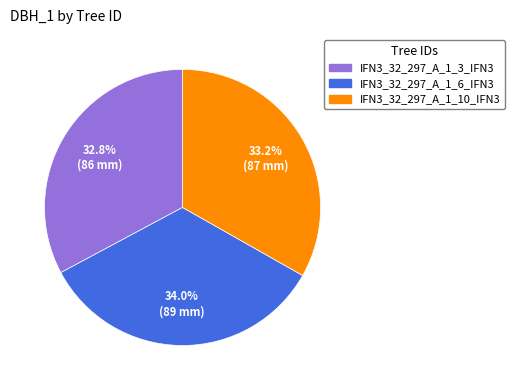

Count the number of slices in the pie.

3